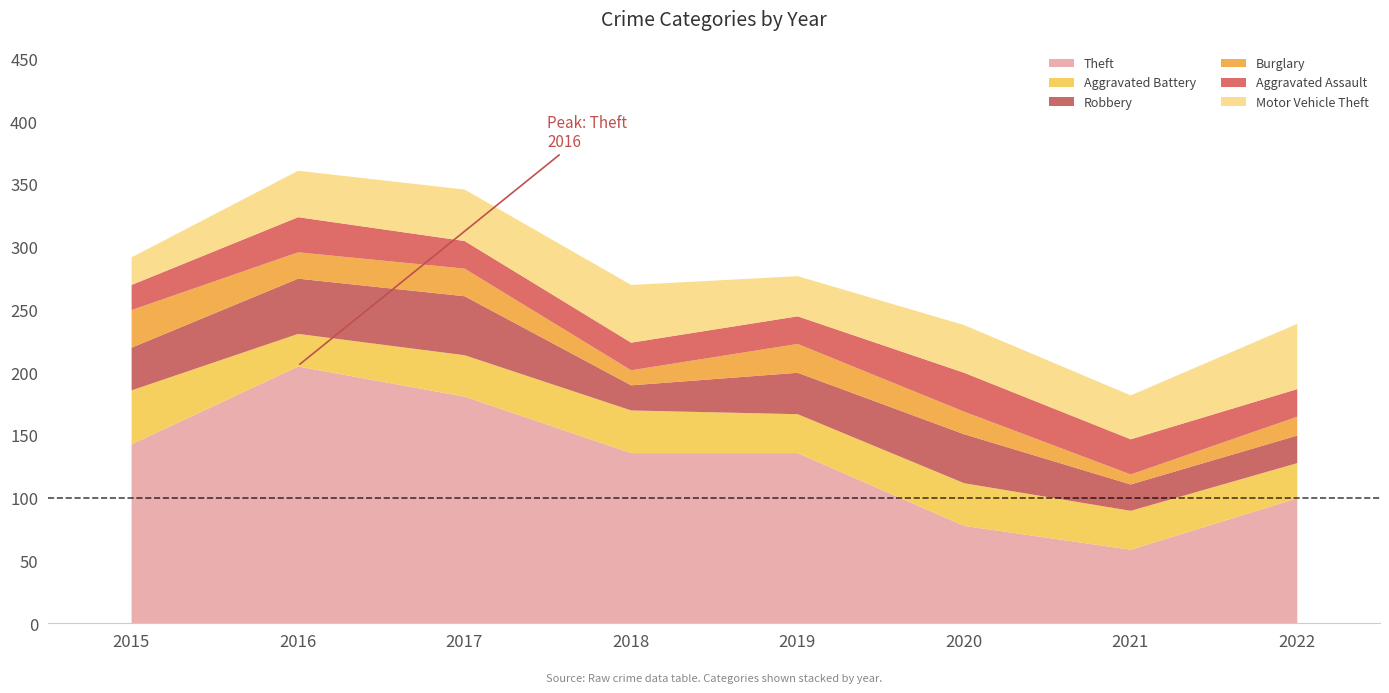

How many values in the Robbery series exceed 34?

3